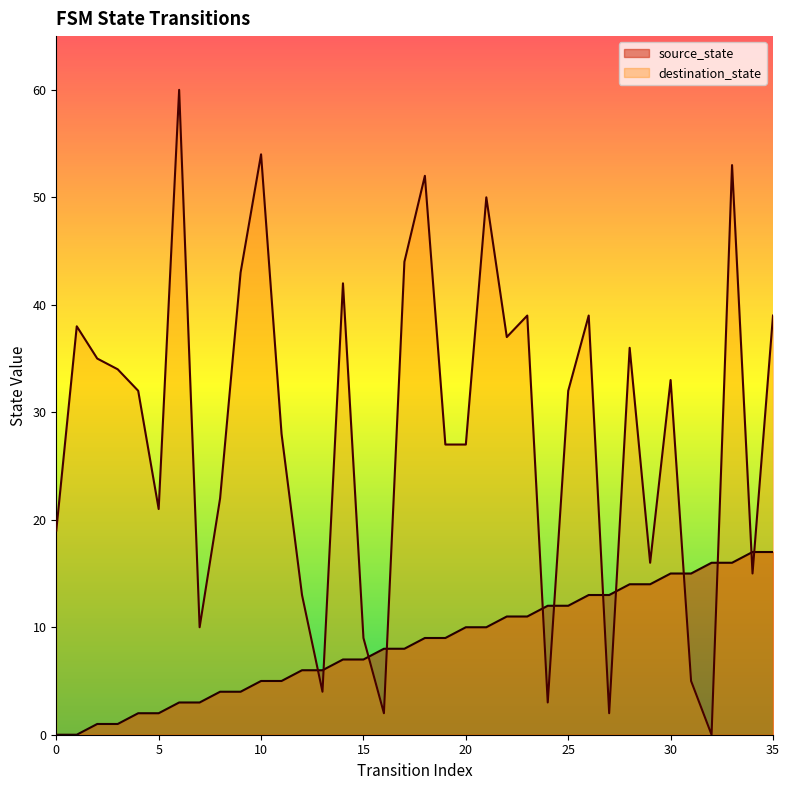

What is the highest value of the source_state series?

17